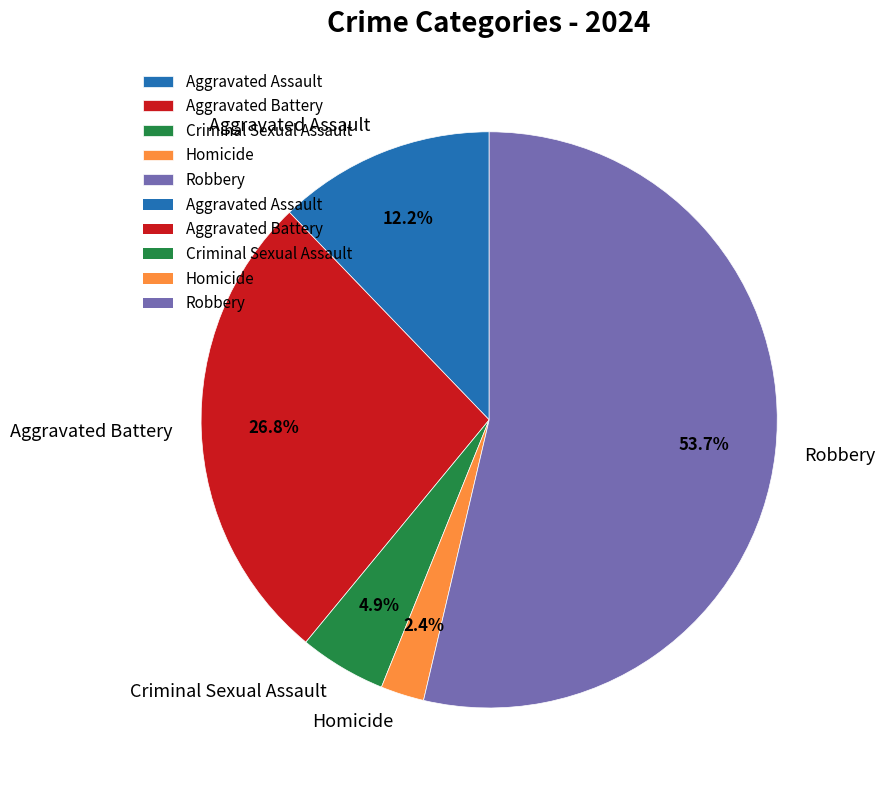

To the nearest percent, what portion does Criminal Sexual Assault represent?

5%